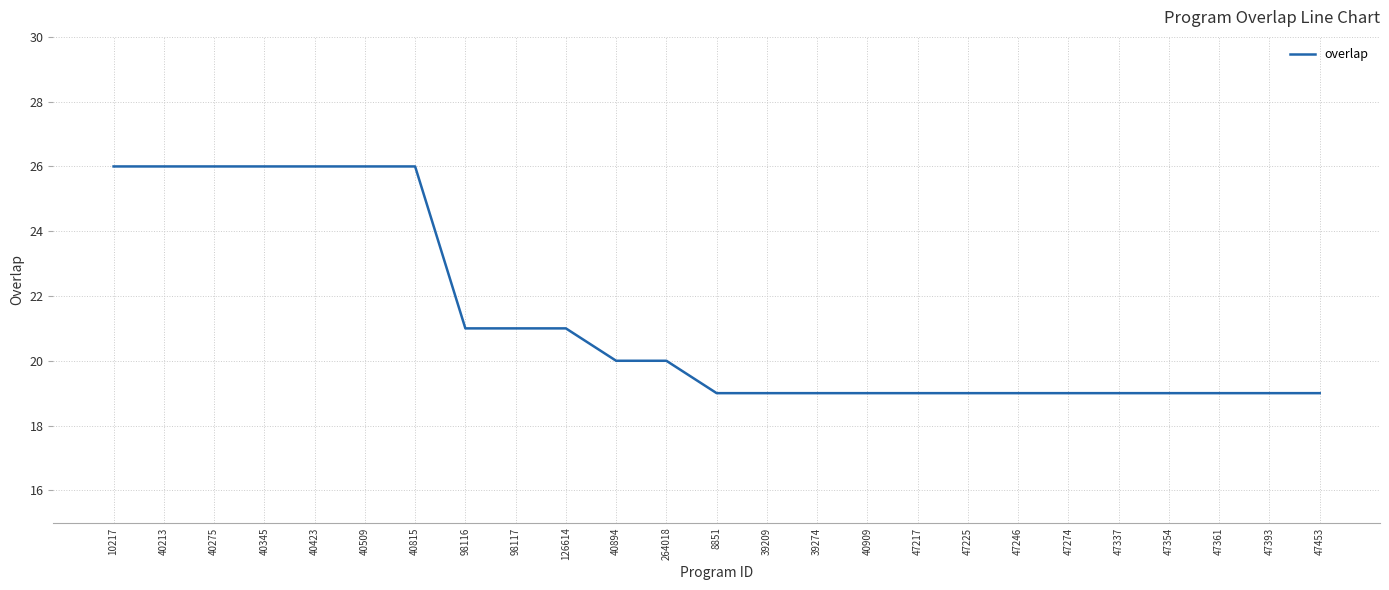

Read the value at 40894.

20